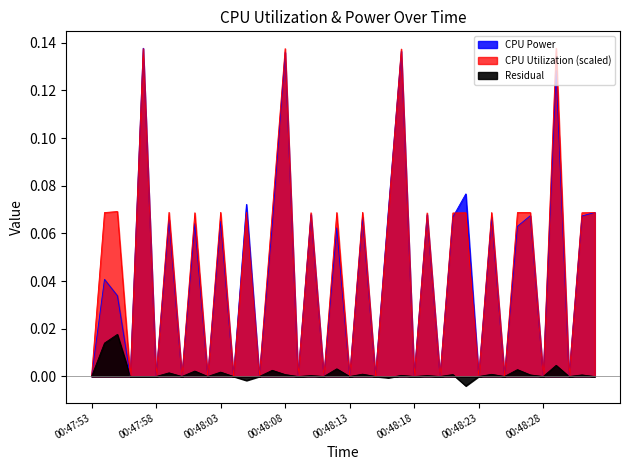

What are all the series names shown in the legend?

CPU Power, CPU Utilization